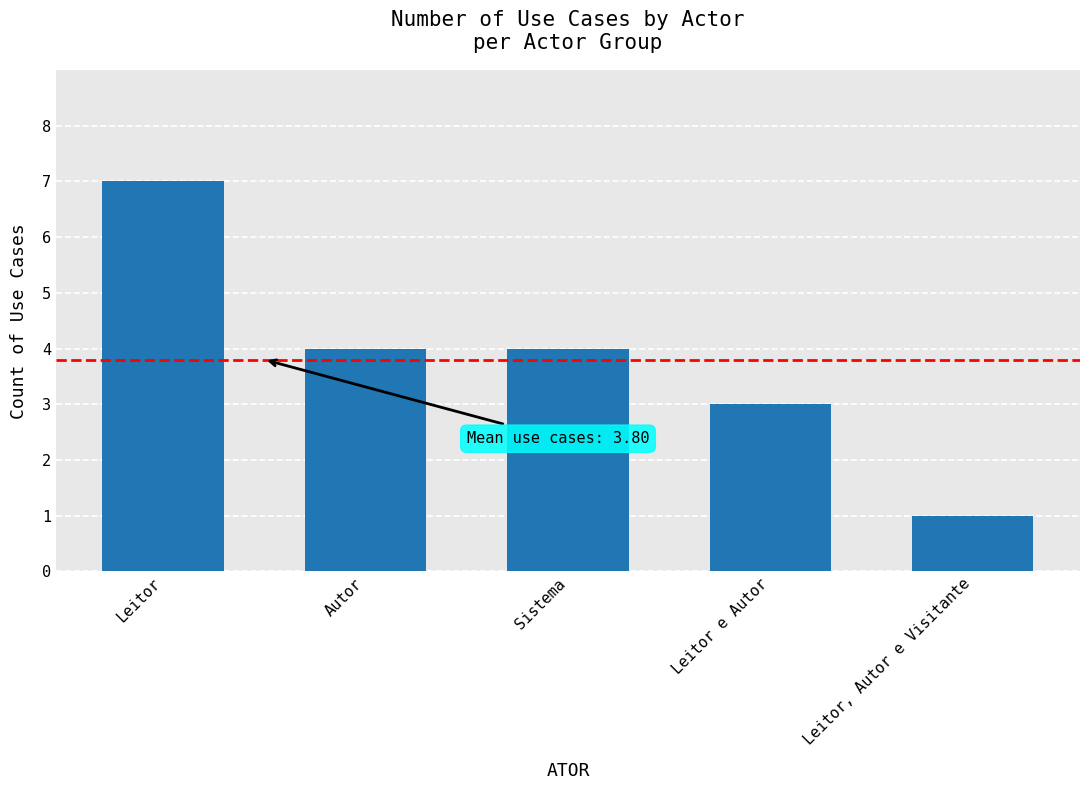

Approximately how many times larger is the value at Leitor e Autor compared to Leitor, Autor e Visitante?

3.0